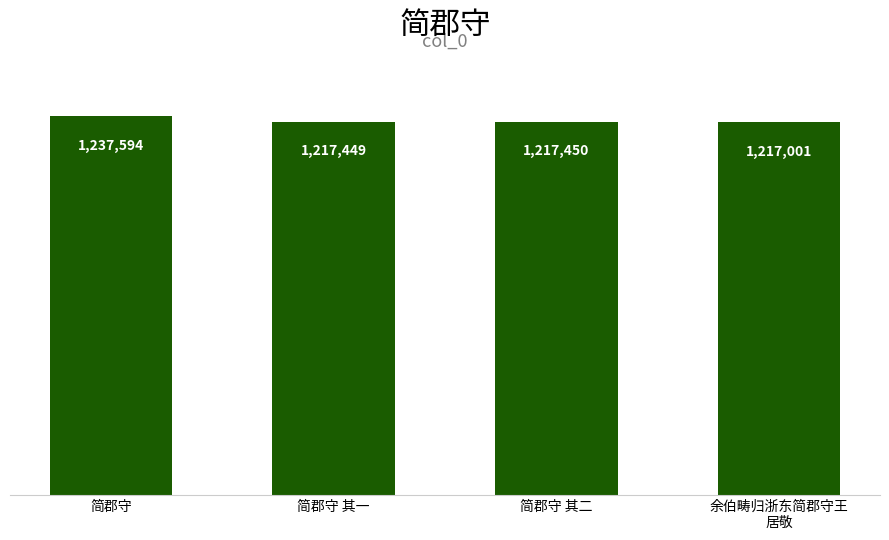

Does the chart contain stacked bars?

No